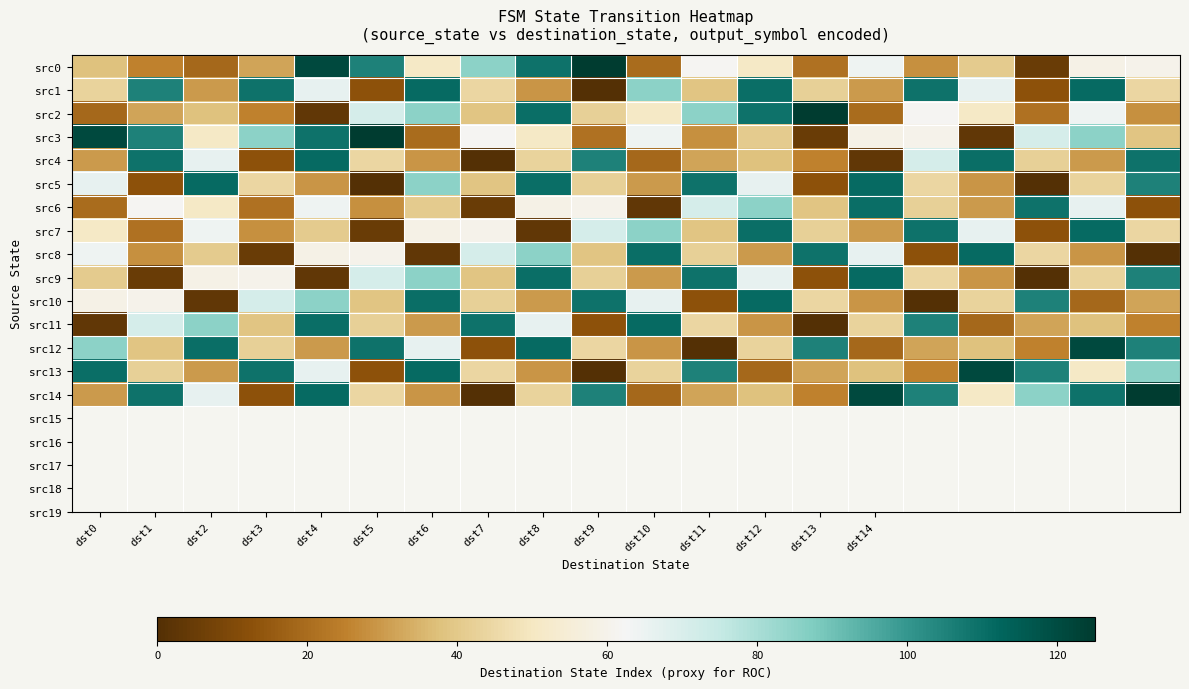

What is the maximum value shown in the chart?

125